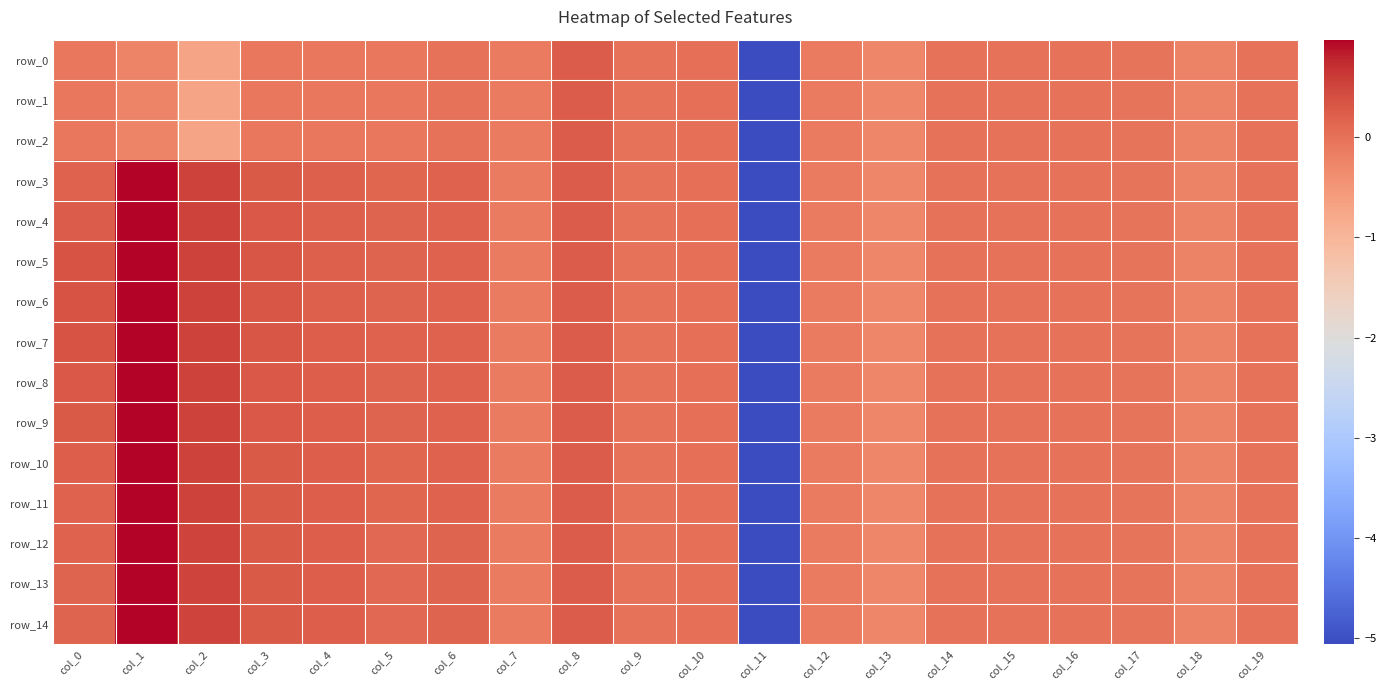

What is the minimum value for row_8?

-5.1